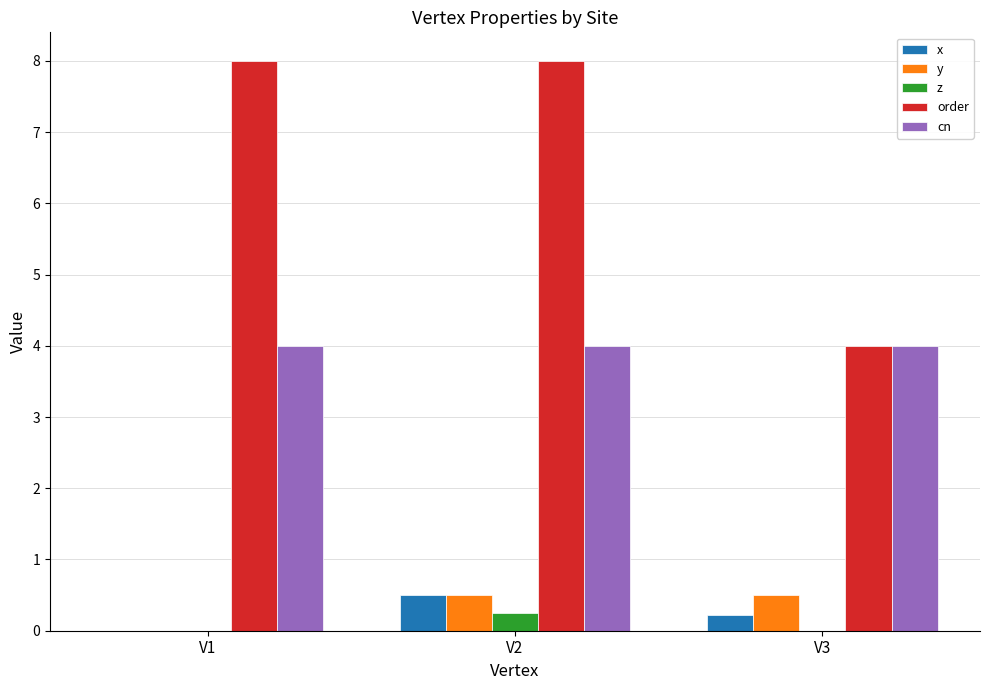

What are all the series names shown in the legend?

x, y, z, order, cn